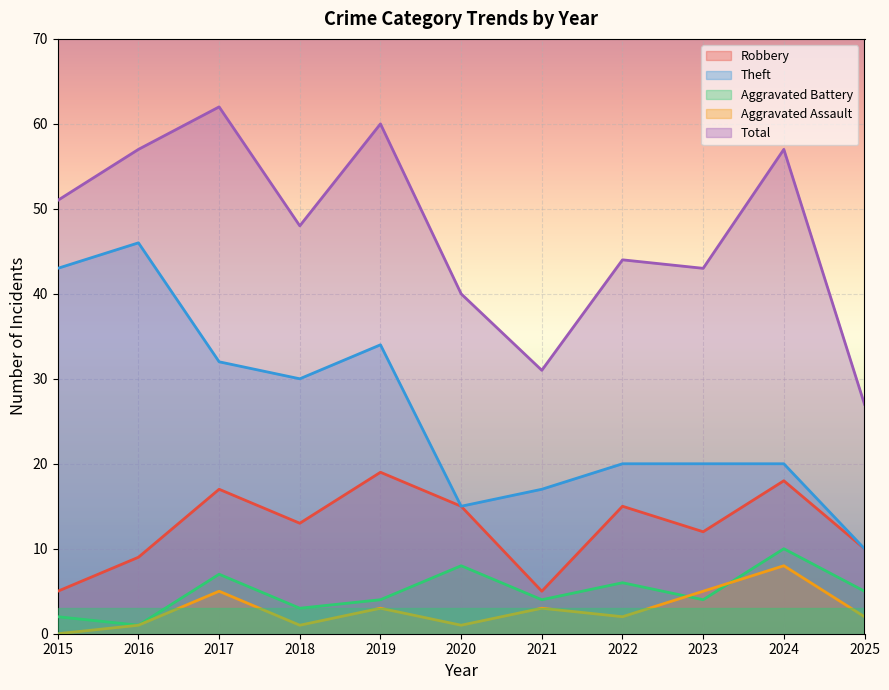

Where is the first local minimum for Theft?

2018